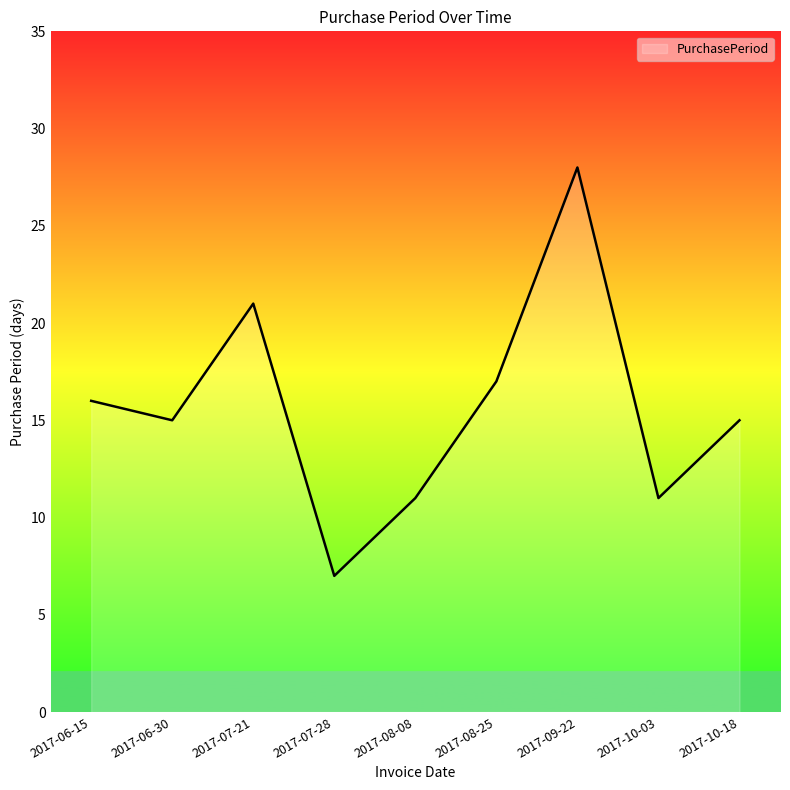

What is the change in value from 2017-06-15 to 2017-07-21?

+5